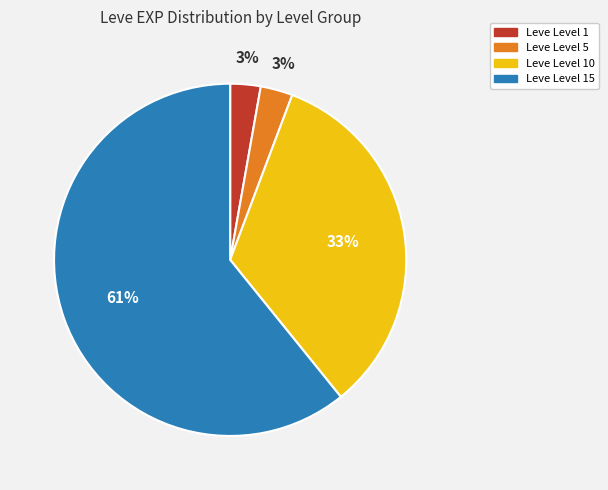

To the nearest percent, what is the difference between the largest and smallest slice percentages?

58%